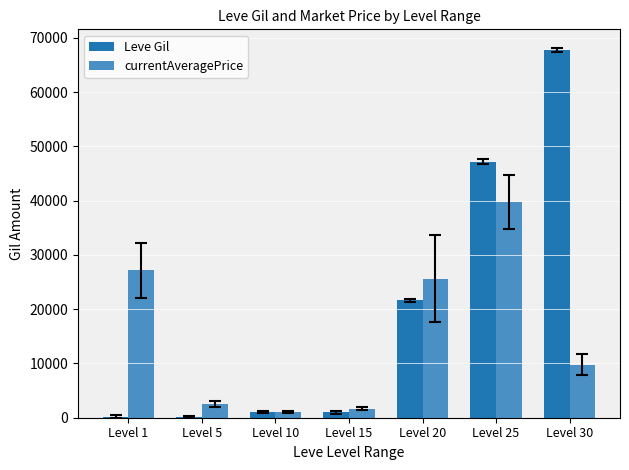

Are the bars grouped side by side (vs. stacked)?

Yes